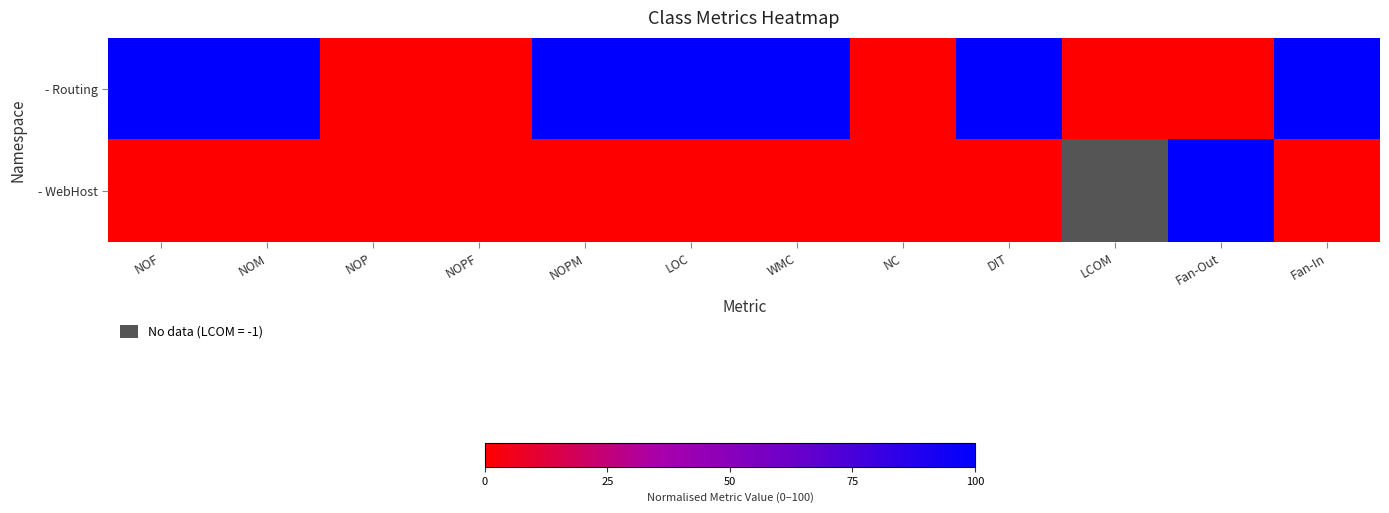

Which label corresponds to the largest value in the chart?

NOF